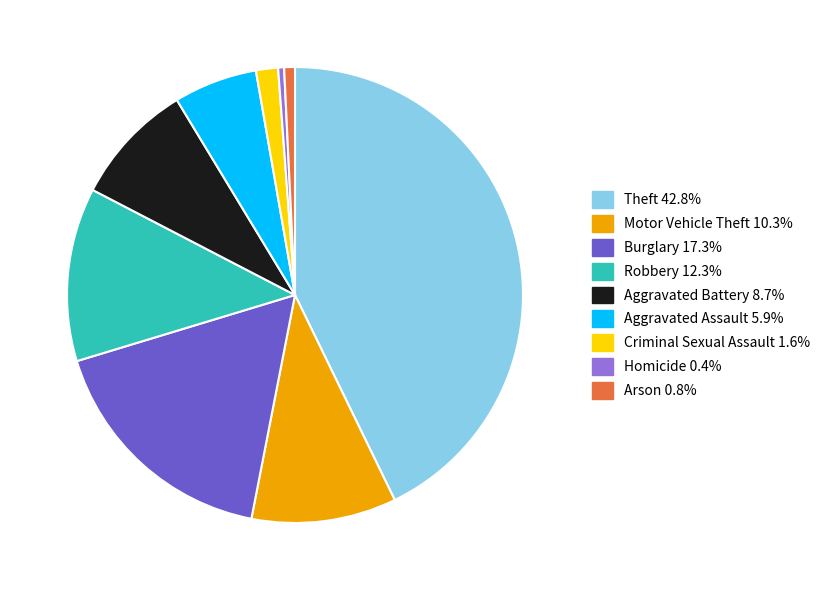

What is the ratio of the value at Motor Vehicle Theft to the value at Robbery?

0.8